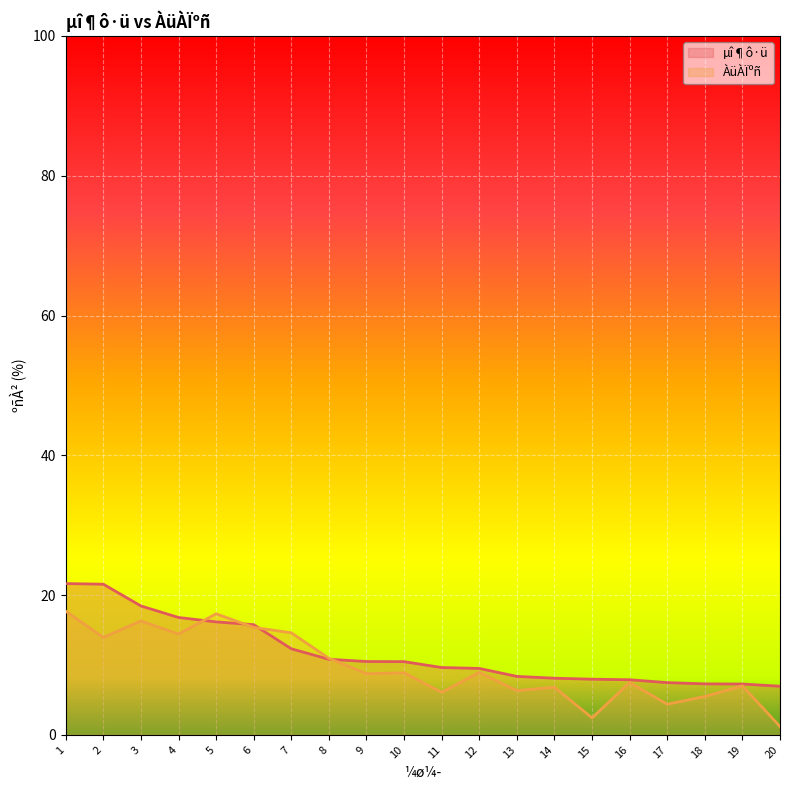

What is the value of the µî¶ô·ü point at the 18th from the left?

7.3